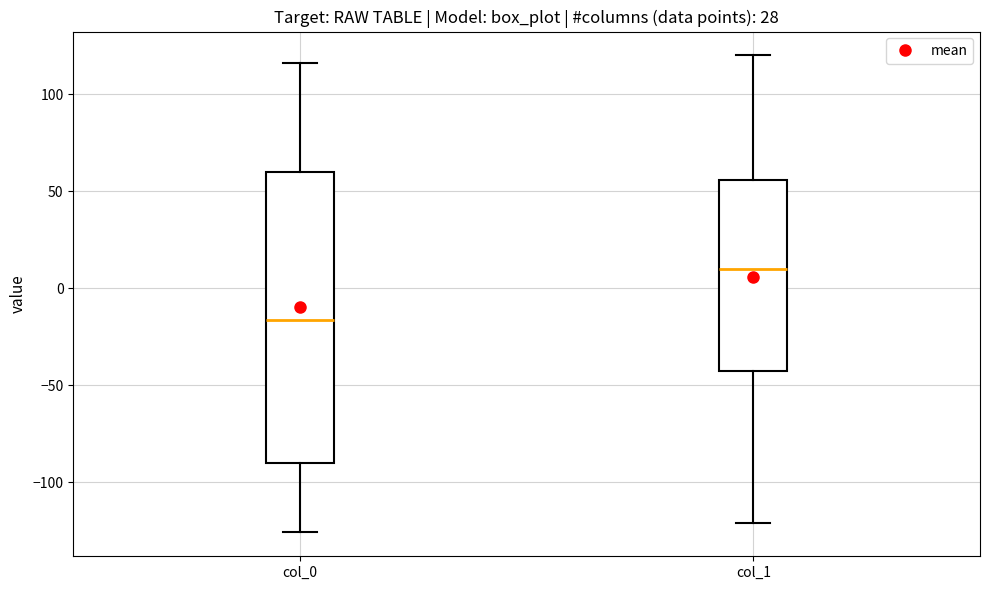

Reading left to right, read every box against the y-axis: the position of its median line, the range the box covers, and the ends of its whiskers. The values are not printed on the chart, so give them approximately, as read against the axis.

col_0: median -15, box -90 to 60, whiskers -125 to 115
col_1: median 10, box -45 to 55, whiskers -120 to 120